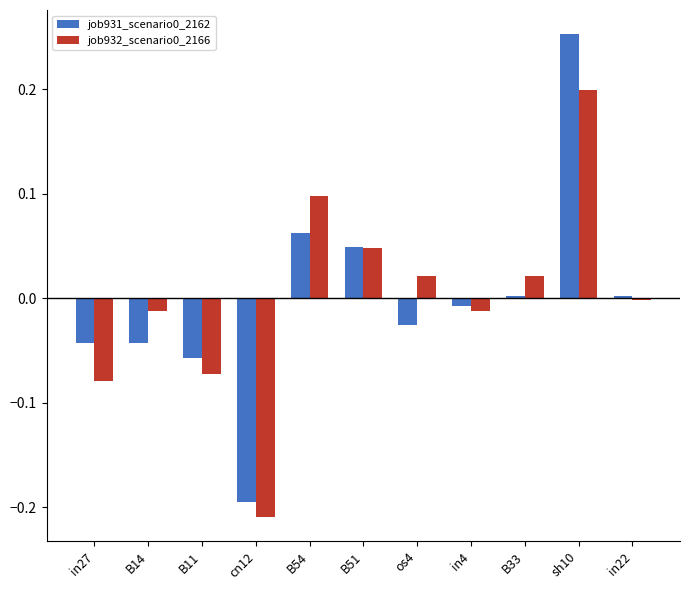

What is the difference between the maximum and minimum values in the job931_scenario0_2162 series?

0.4